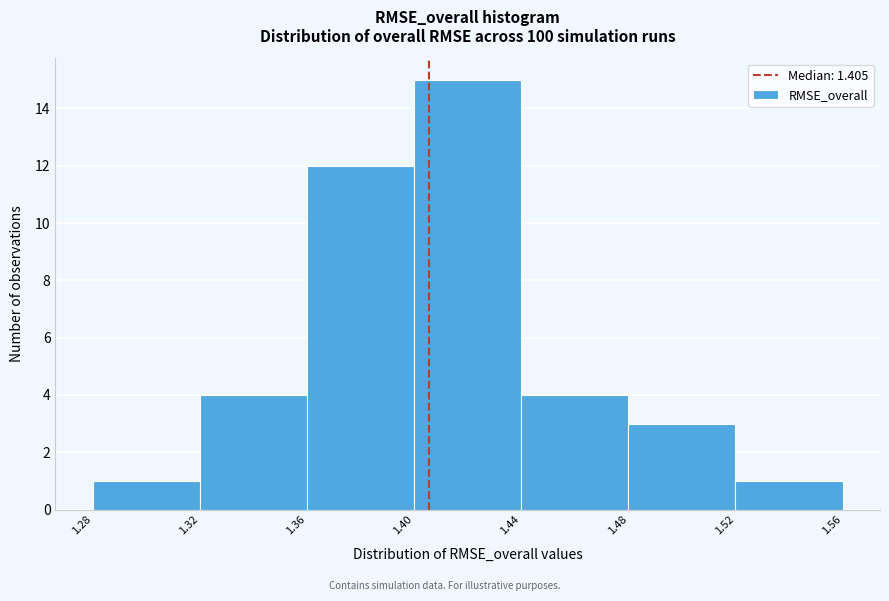

Which range on the x-axis has the tallest bar?

1.40 to 1.44